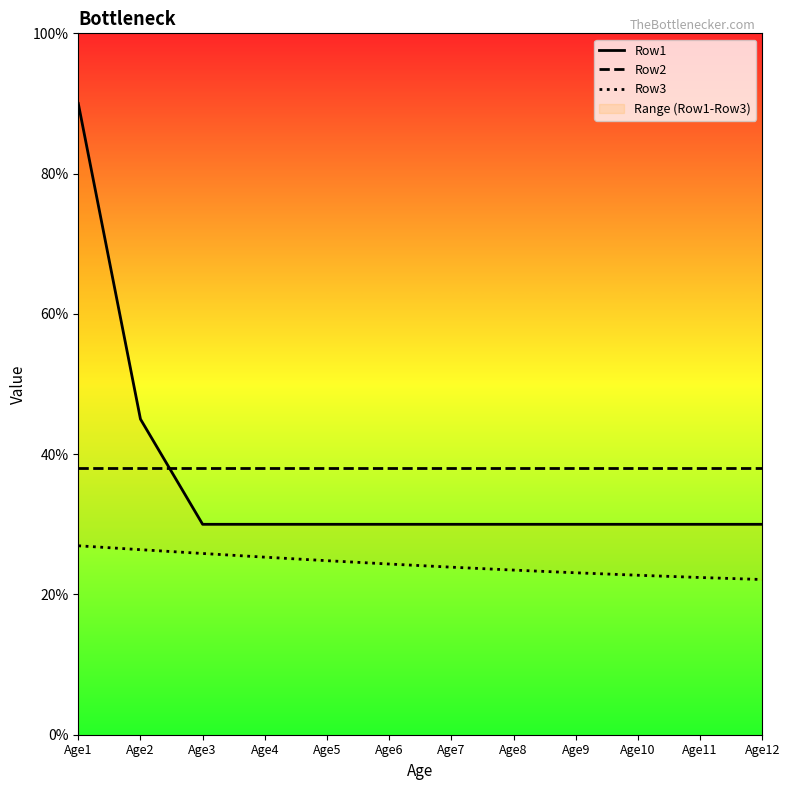

What is the approximate value of Row1 at Age11?

0.3